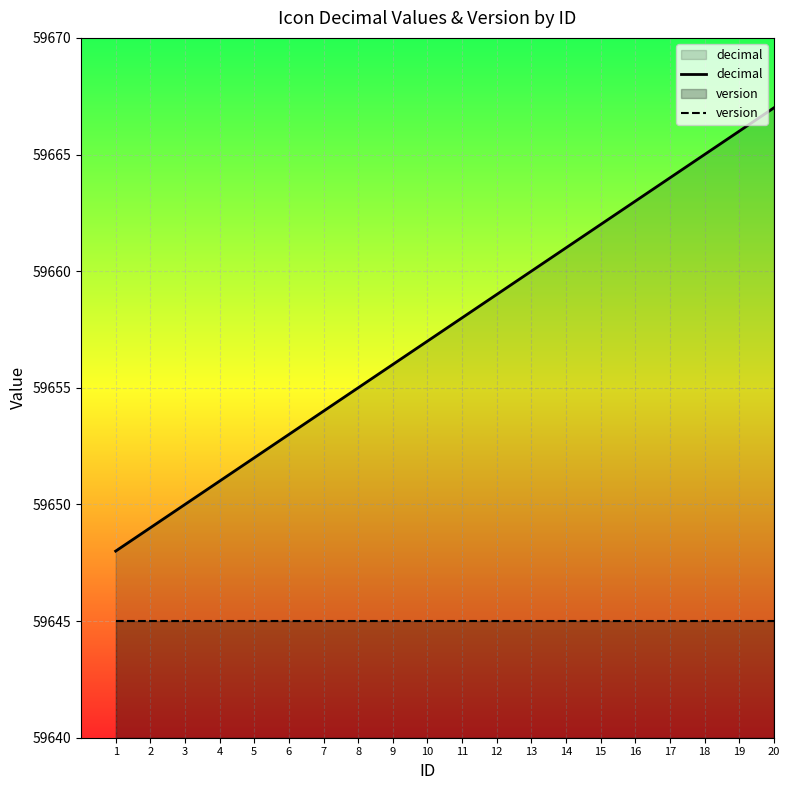

What is the total value across all series at 5?

119297